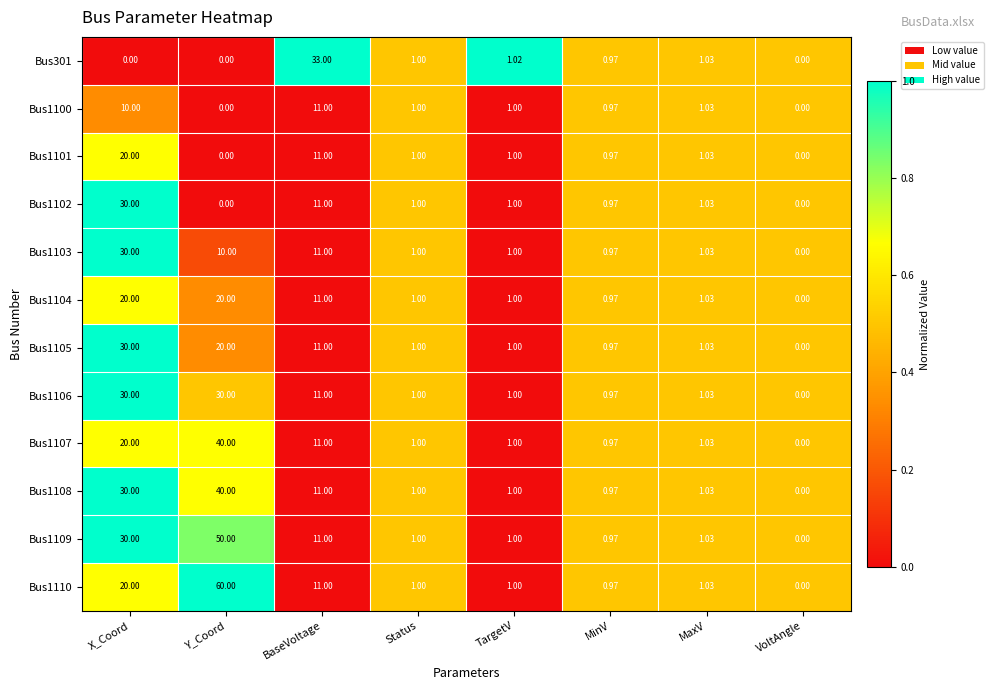

Where does the Bus1109 series first go above 1?

X_Coord